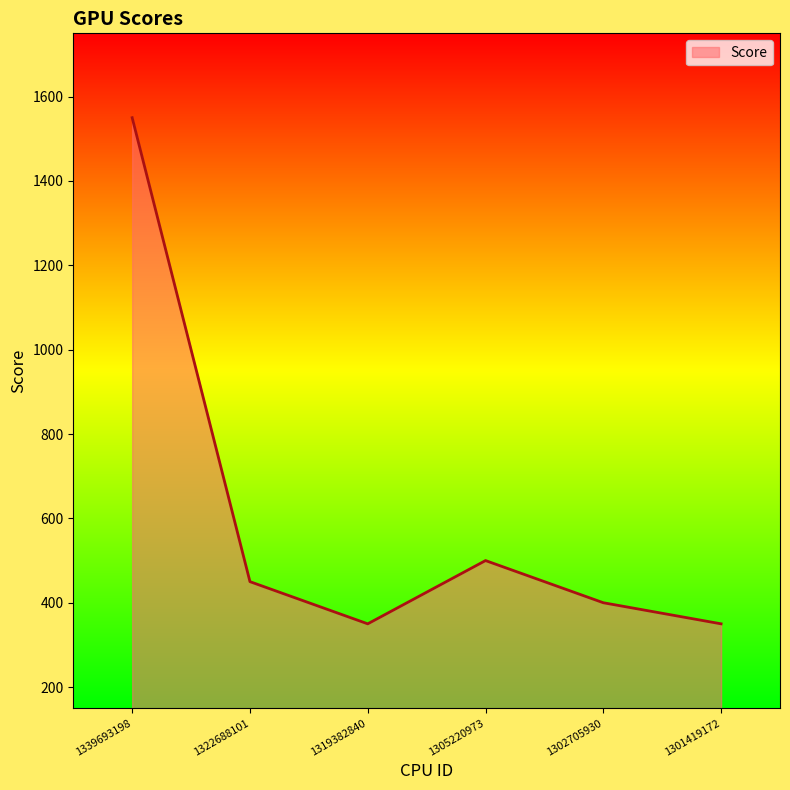

What is the greatest value displayed?

1550